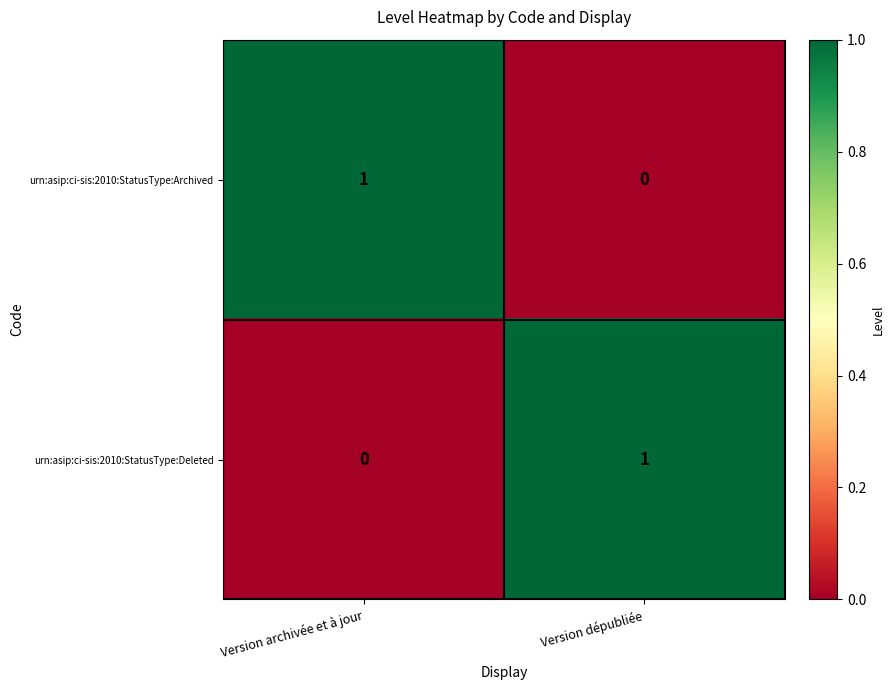

Count the number of categories in the chart.

2